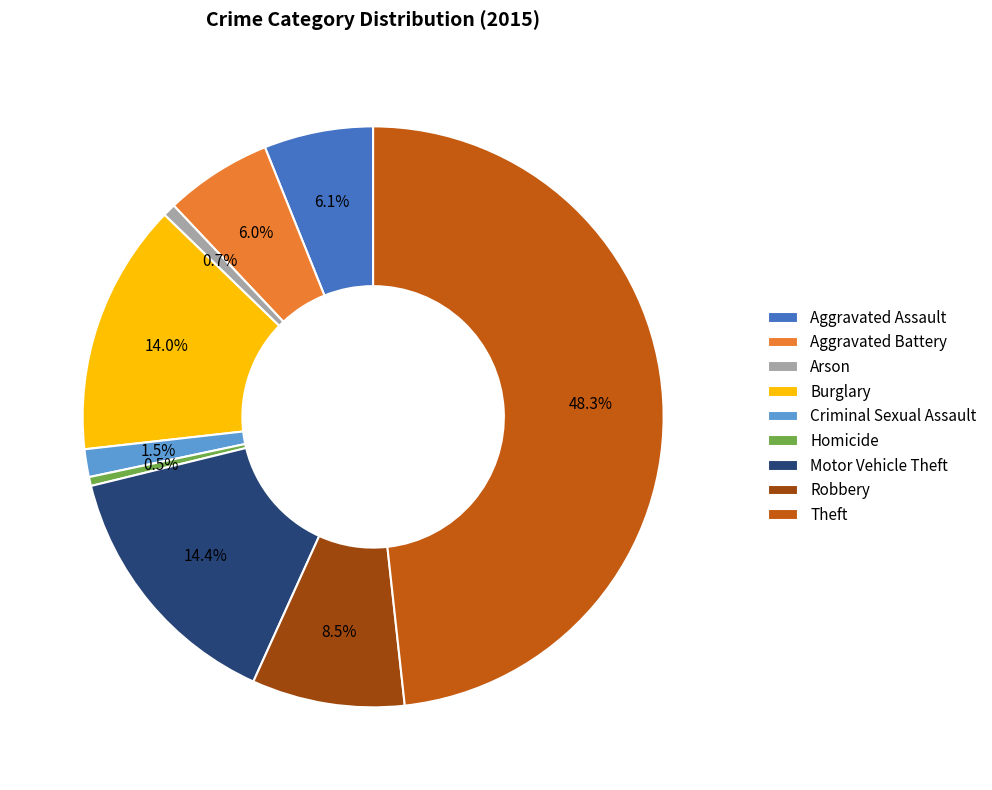

To the nearest percent, what is the average slice percentage?

11%